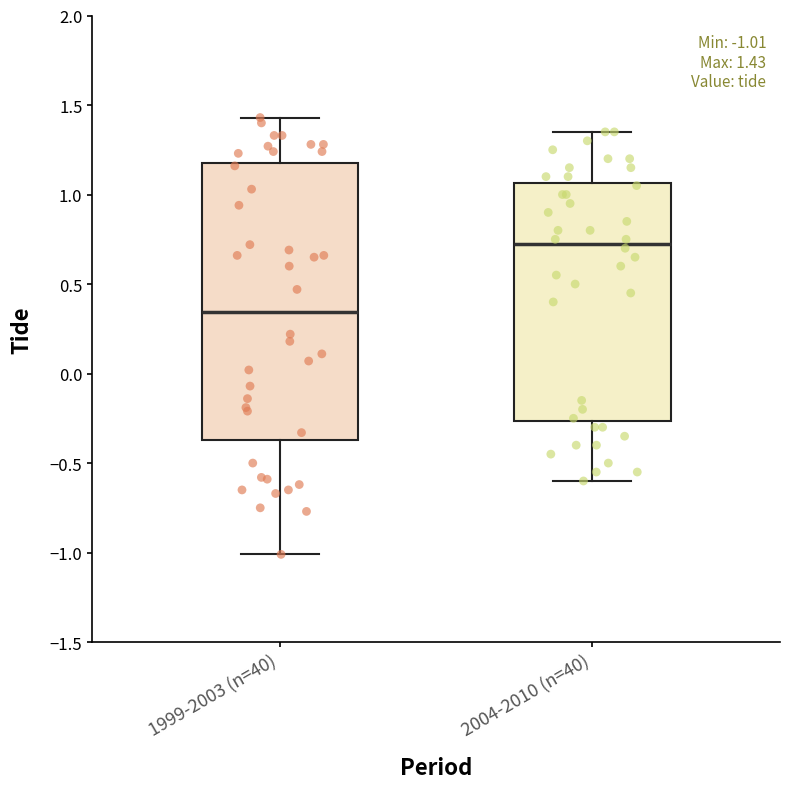

Which box is the tallest, from its lower edge to its upper edge?

1999-2003 (n=40)